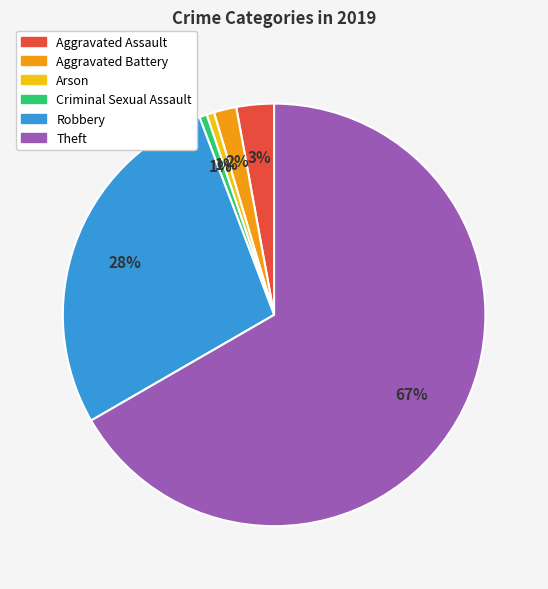

How many segments does this pie chart have?

6